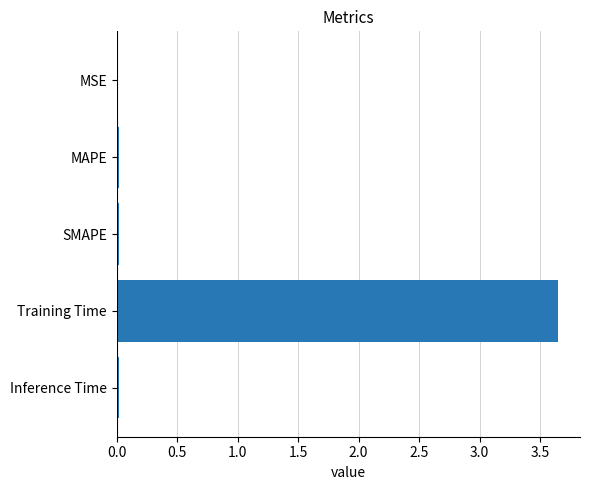

The value at MSE is 0.0. True or false?

True